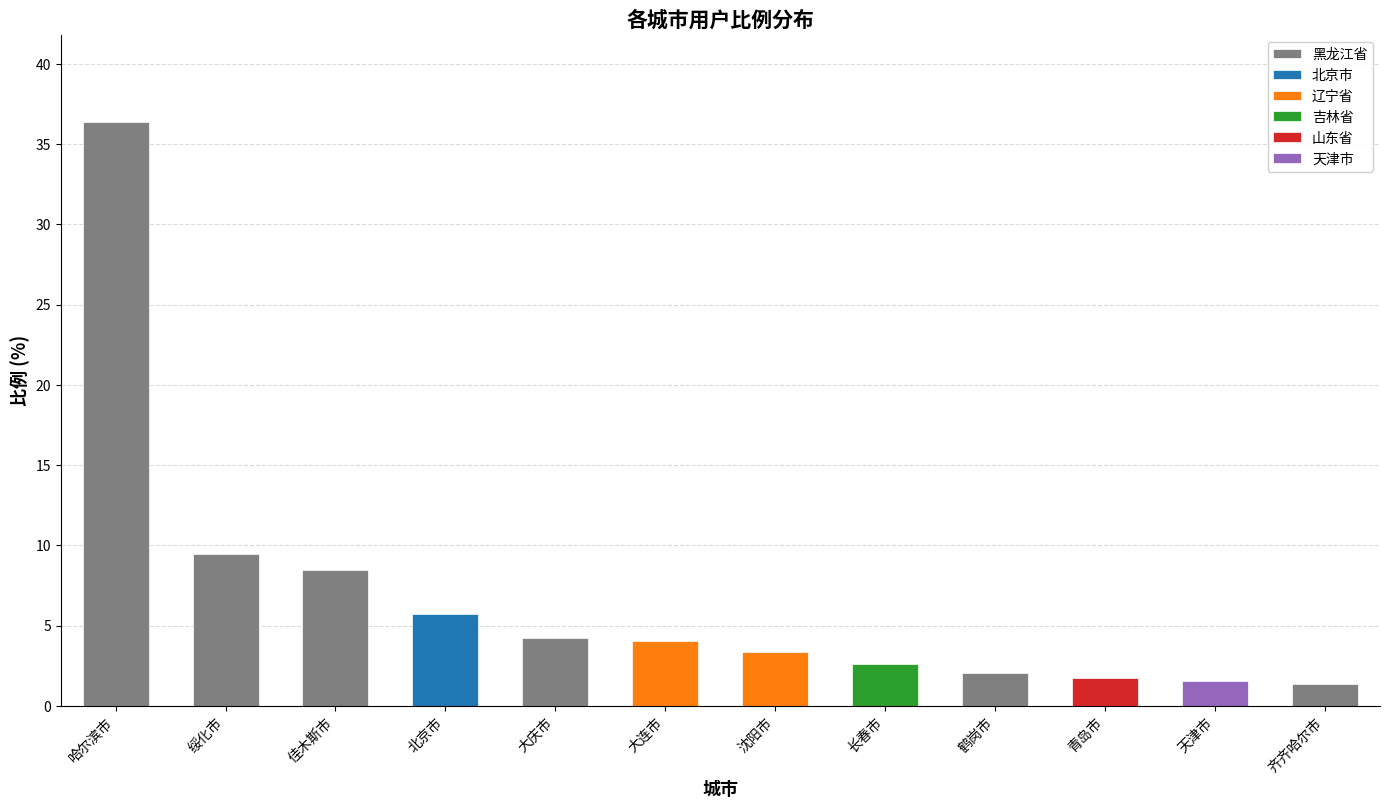

Approximately how many times larger is the value at 长春市 compared to 沈阳市?

0.8